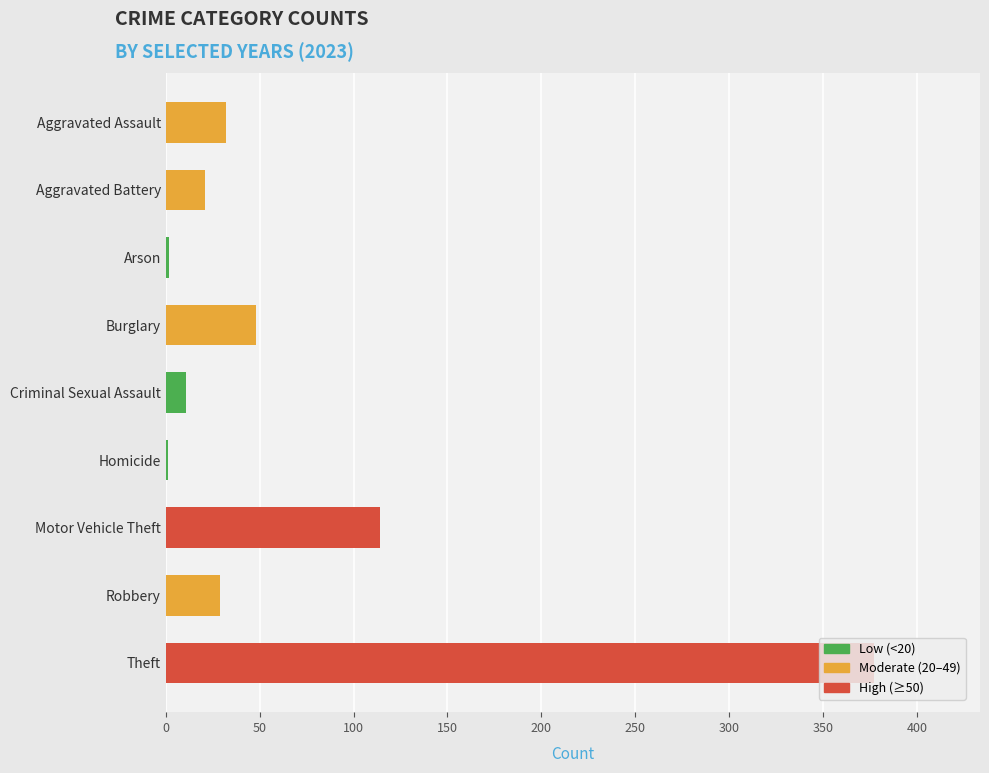

Which has a higher value, Criminal Sexual Assault or Arson?

Criminal Sexual Assault